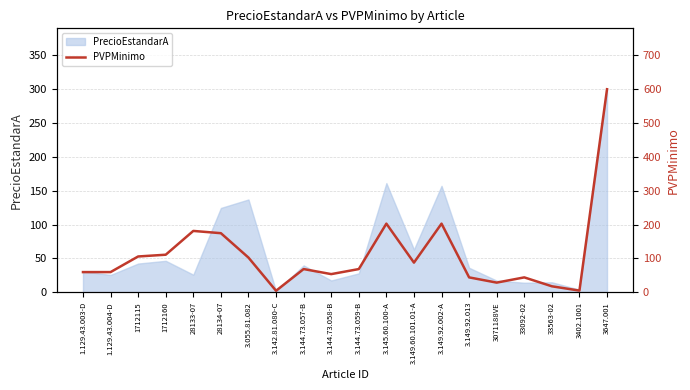

Reading right to left, what are all the values shown in this chart?

3647.001=600.0	3402.1001=4.8	33563-02=17.5	33092-02=43.9	3071188VE=28.4	3.149.92.013=43.8	3.149.92.002-A=202.7	3.149.60.101.01-A=87.5	3.145.60.100-A=202.7	3.144.73.059-B=68.5	3.144.73.058-B=53.5	3.144.73.057-B=68.5	3.142.81.080-C=4.3	3.055.81.082=102.4	28134-07=174.5	28133-07=181.2	1712160=110.9	1712115=105.7	1.129.43.004-D=59.5	1.129.43.003-D=59.5